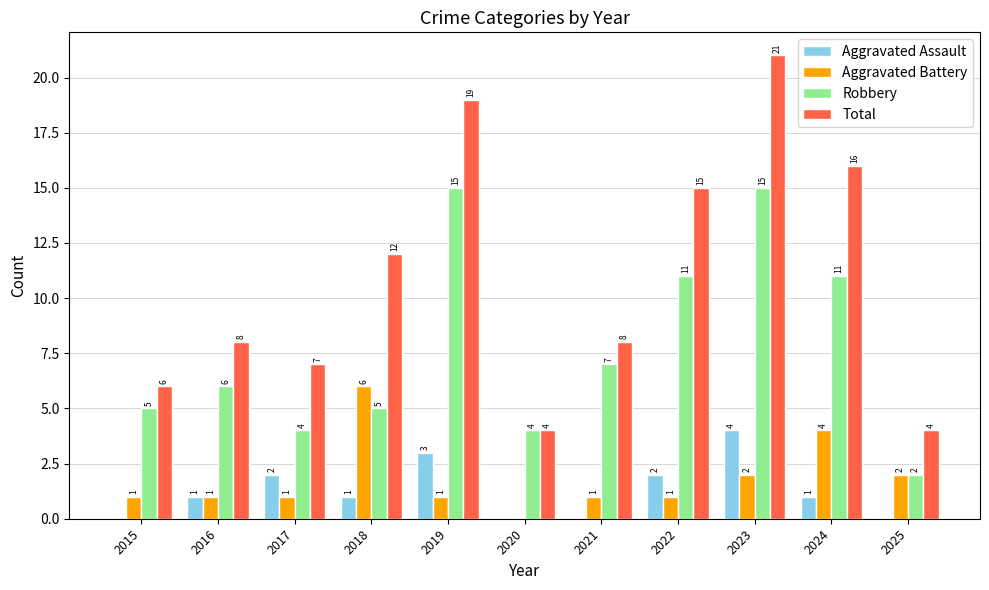

What is the sum of the Total values at 2016 and 2023?

29